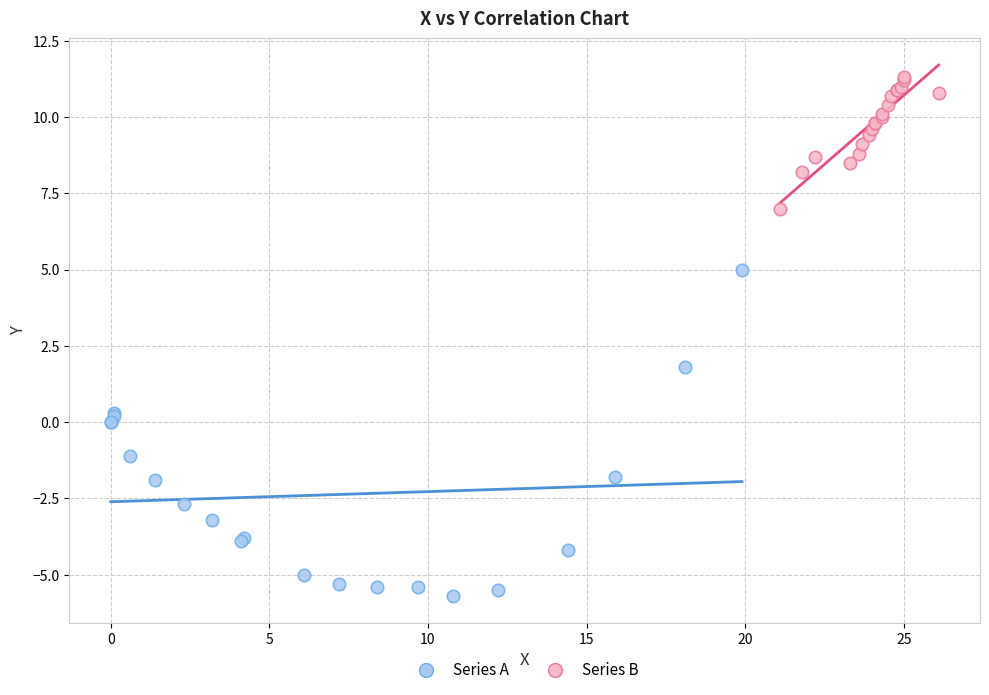

Which series has the widest spread of Y values?

Series A